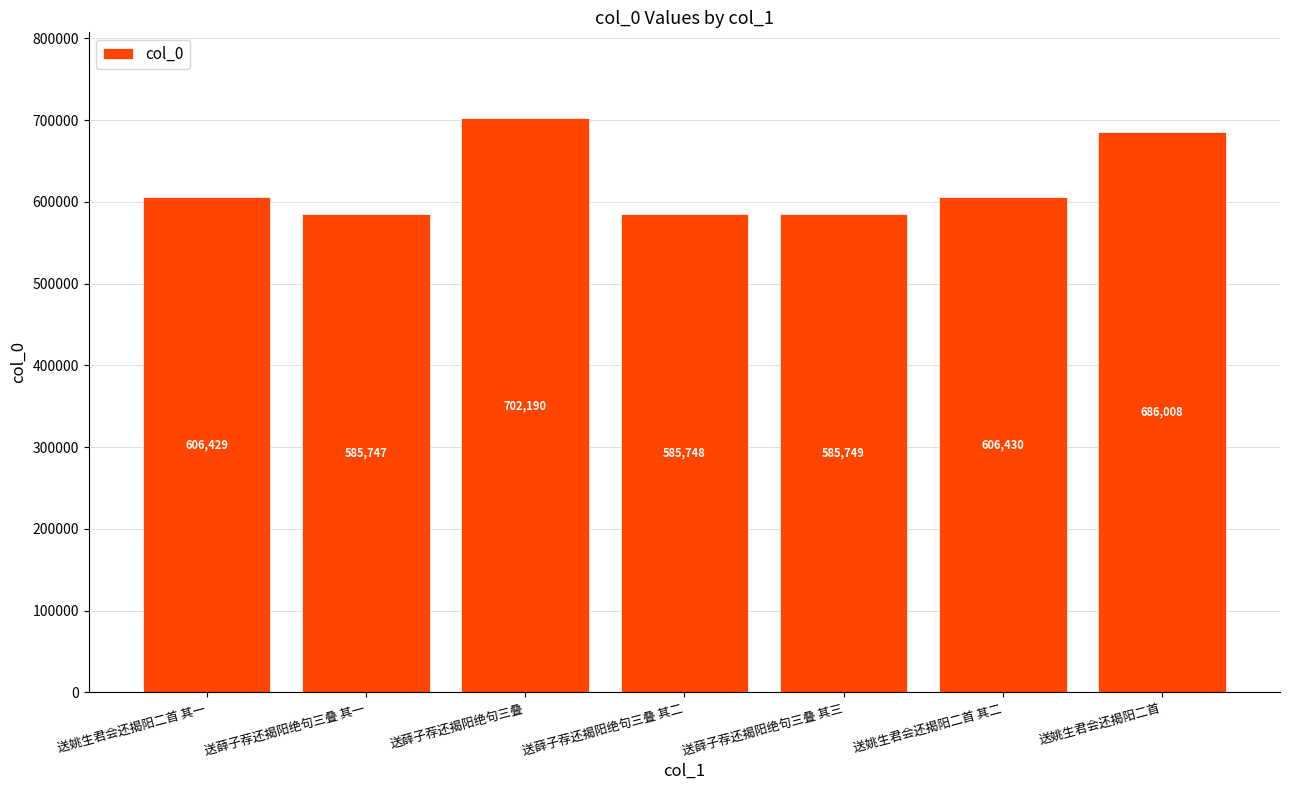

At which label is the value closest to 643968?

送姚生君会还揭阳二首 其二